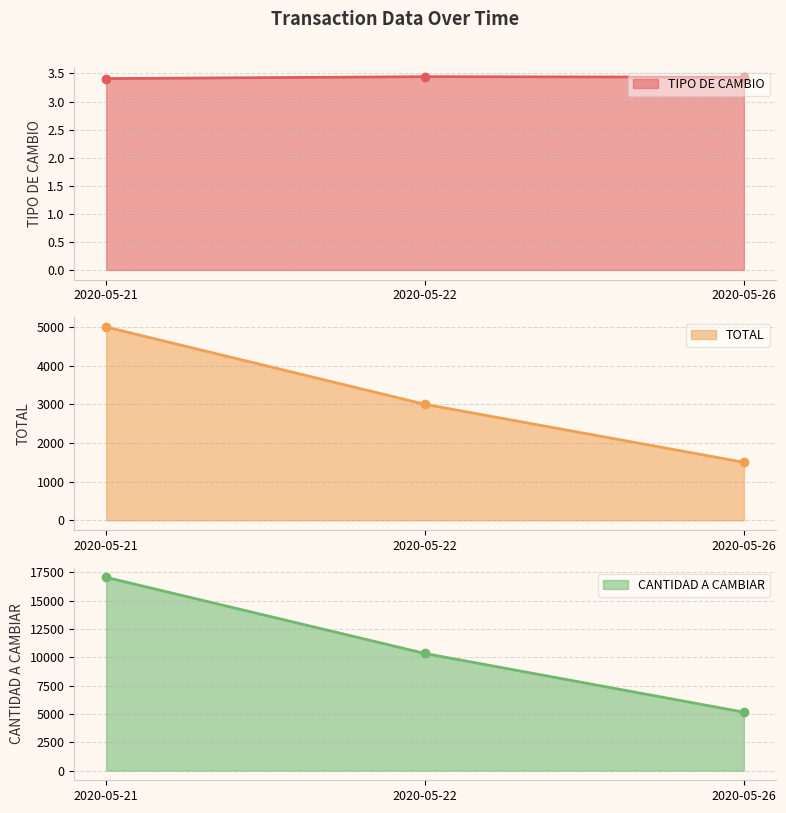

What is the spread (max minus min) of values at 2020-05-26?

5147.6